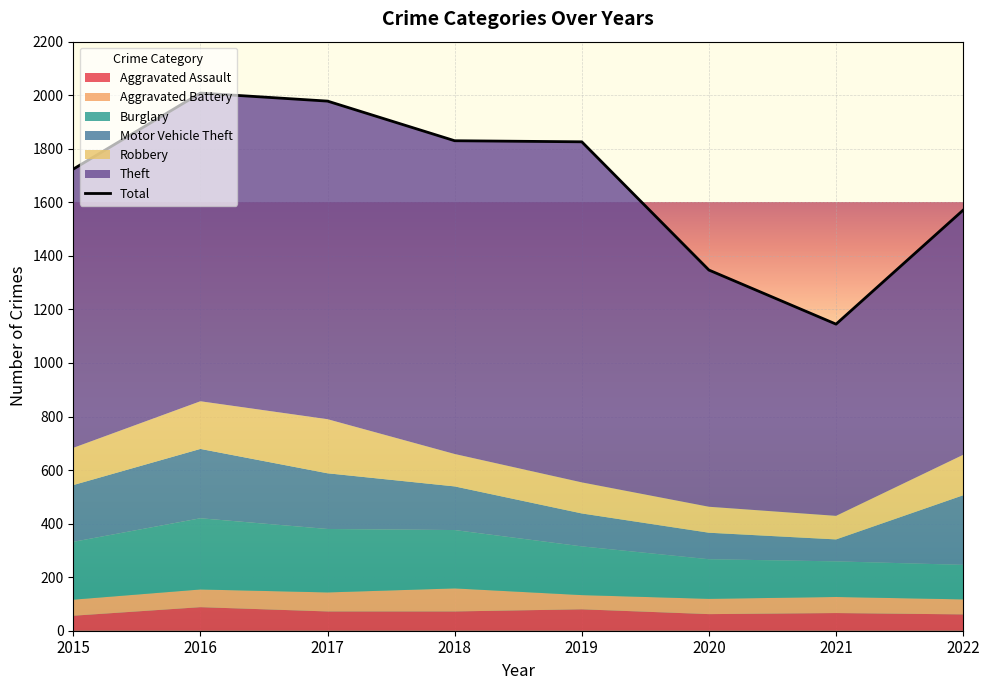

Which category has the lowest value in the Theft series?

2021